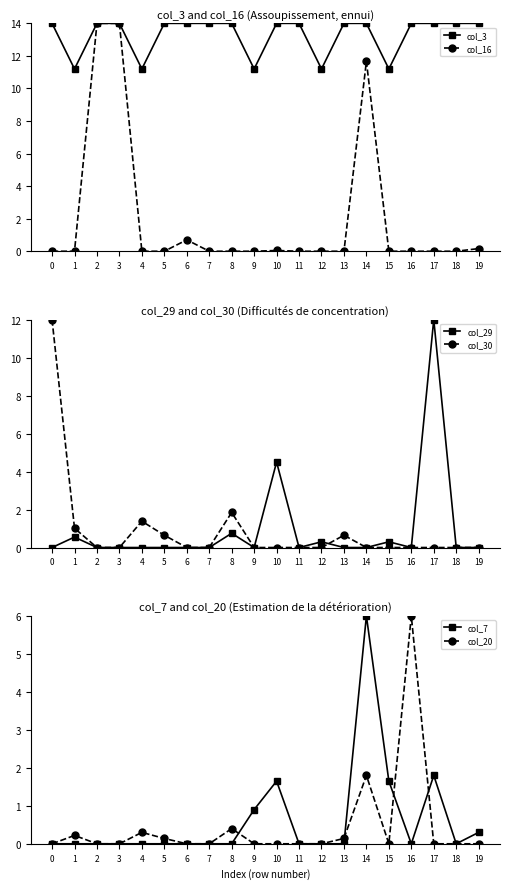

True or false: col_16 has more than 1 interior local peaks.

True